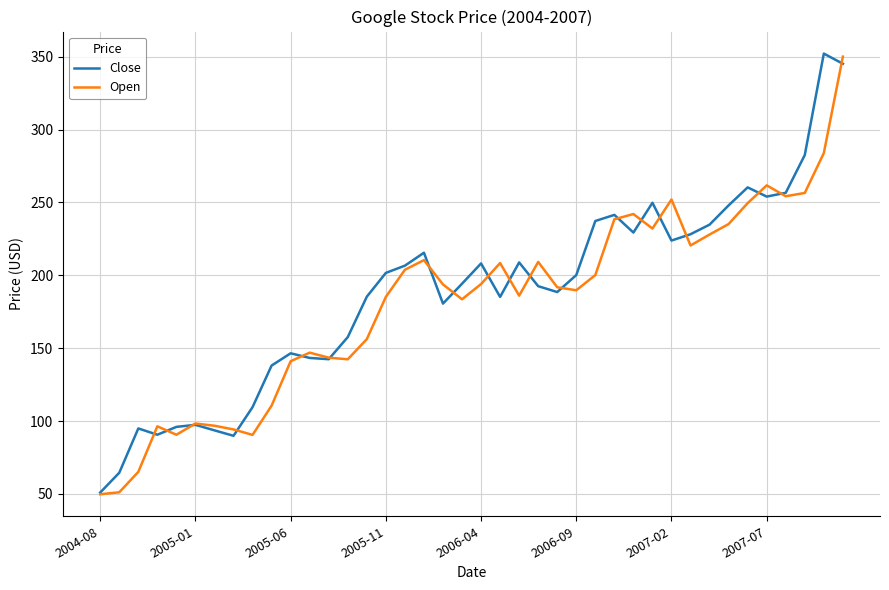

What is the minimum value for Close?

51.0